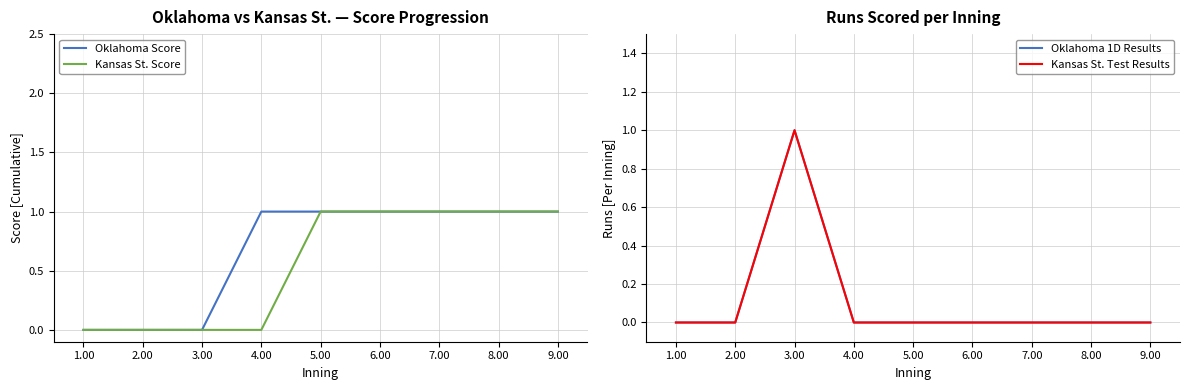

What is the label of the 3rd point from the right?

7.00